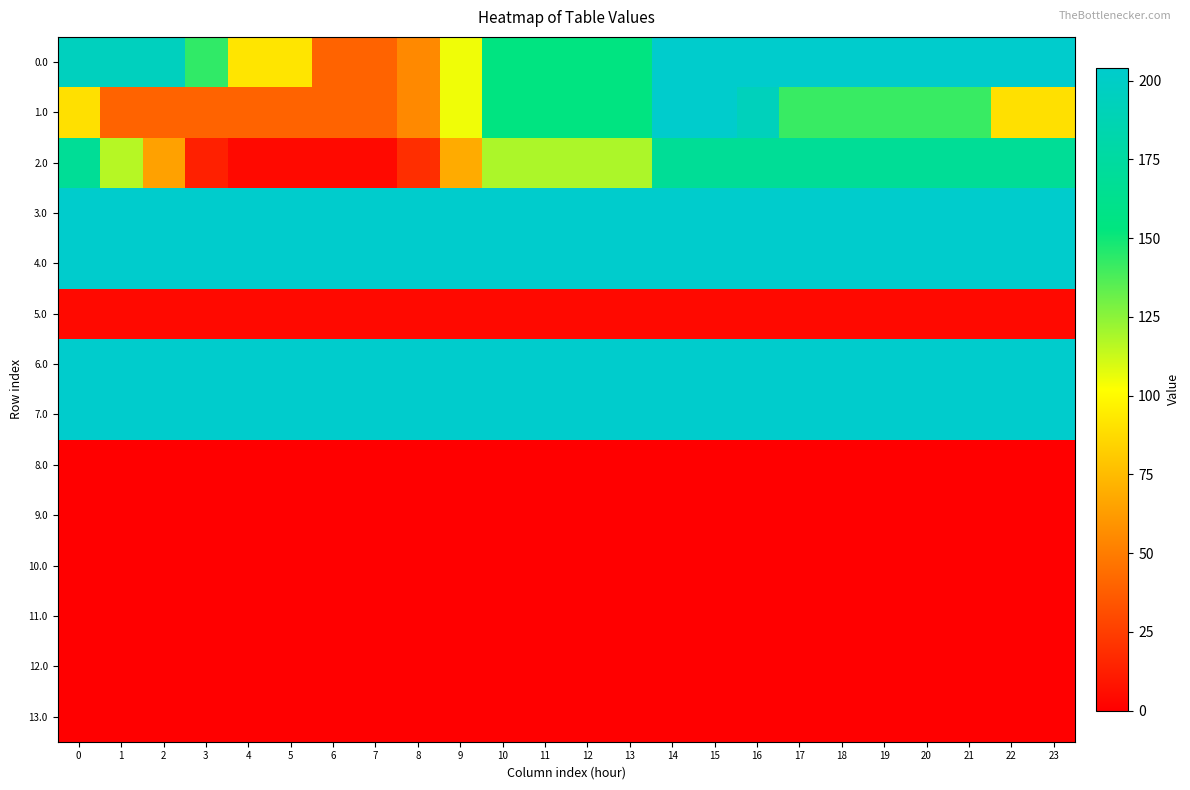

What is the total value across all series at 22?

1282.0